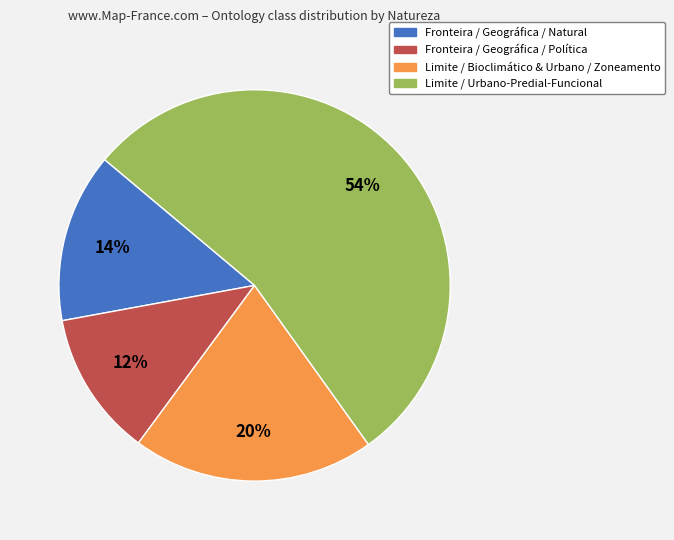

What is the ratio of the value at Limite / Urbano-Predial-Funcional to the value at Fronteira / Geográfica / Natural?

3.9